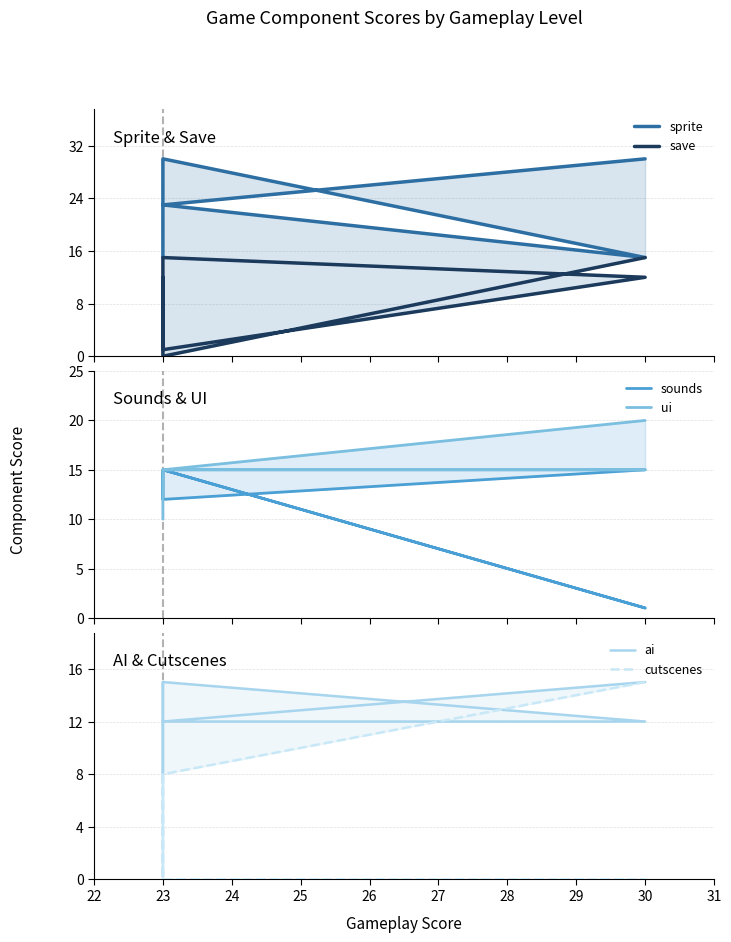

Reading left to right, extract all data points from this chart.

sprite: 30	23	30	15	23	23	23	15
save: 15	0	15	12	1	12	4	1
sounds: 15	12	15	1	15	12	12	12
ui: 20	15	15	15	15	15	10	10
ai: 15	12	12	12	15	8	8	15
cutscenes: 15	8	0	0	0	8	0	8